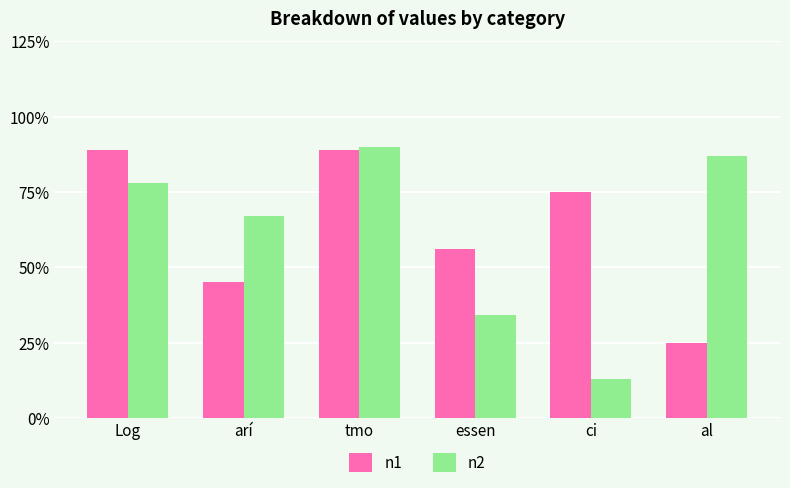

Count the number of categories in the chart.

6